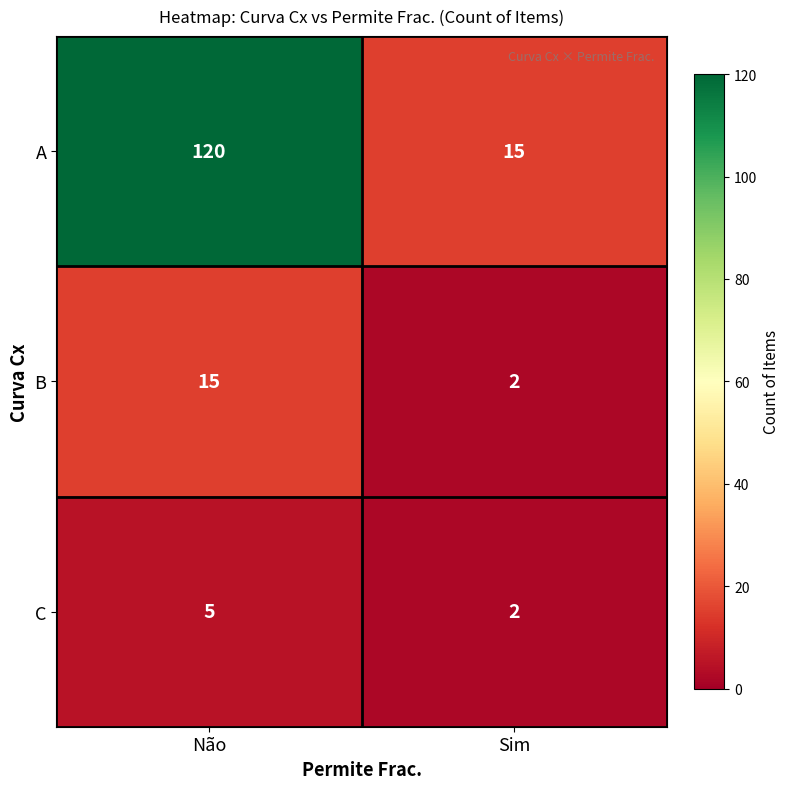

How many data points does each series have?

2